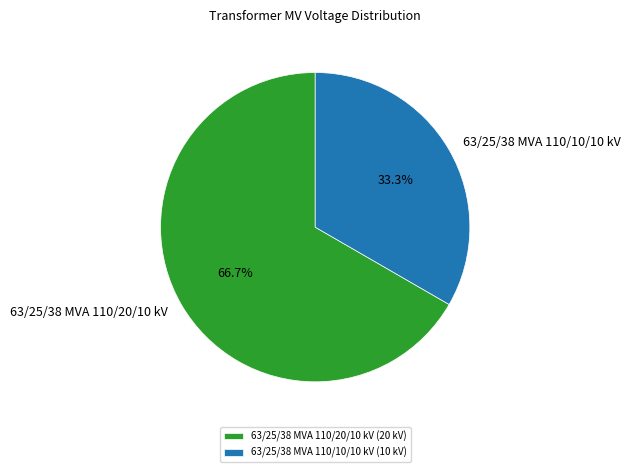

What is the largest slice in the pie chart?

63/25/38 MVA 110/20/10 kV